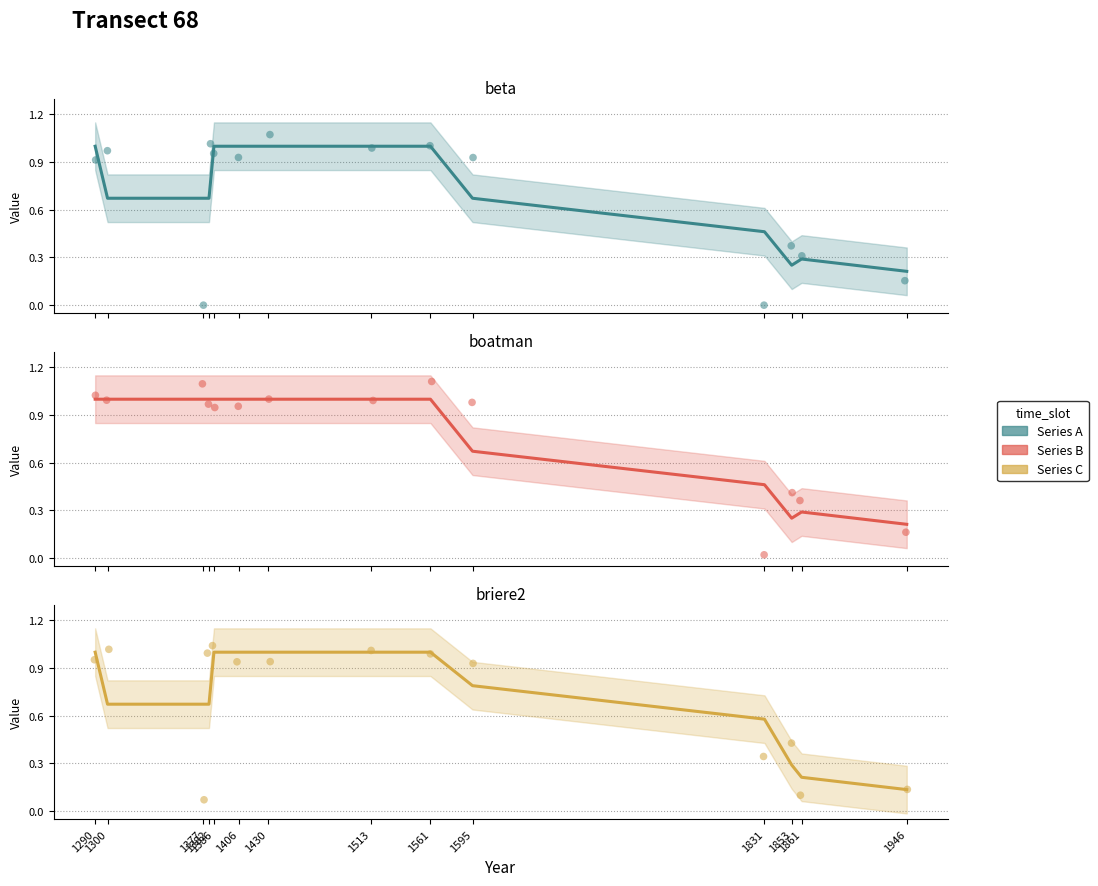

Which series reaches the minimum Y coordinate?

Series C trend